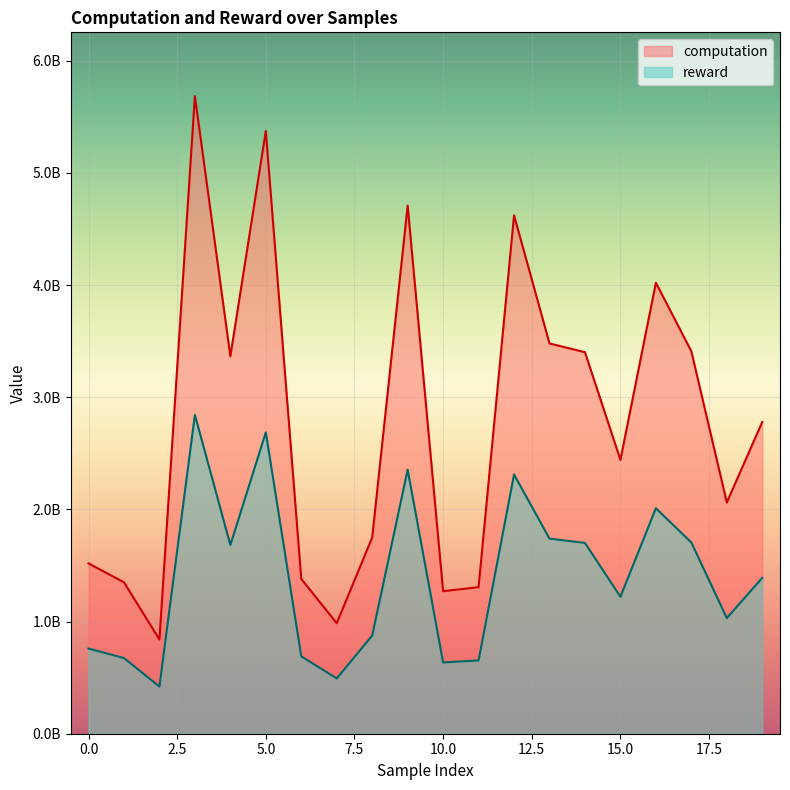

What is the minimum value shown in the chart?

419902656.2